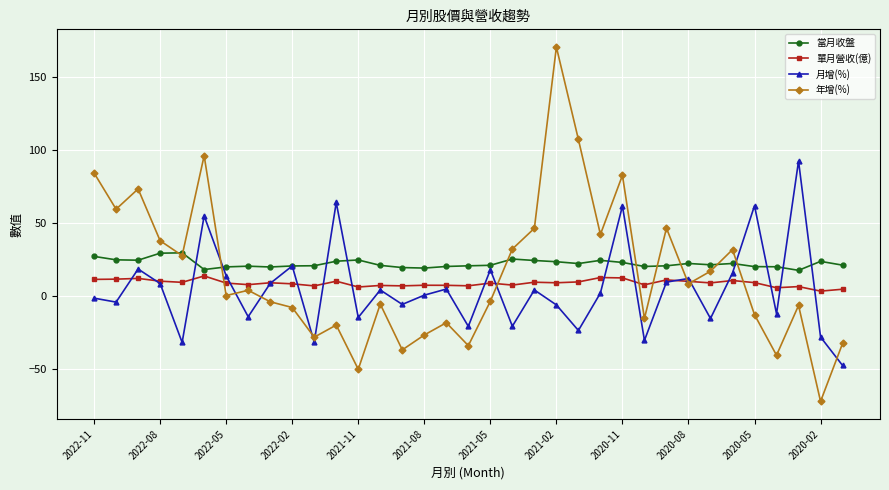

What is the sum of all 當月收盤 values?

778.0